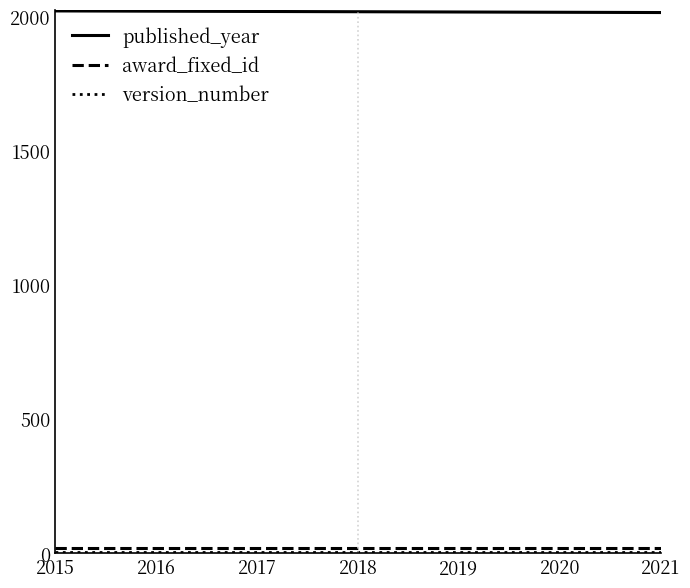

The published_year series shows 2018 at 2018. True or false?

True